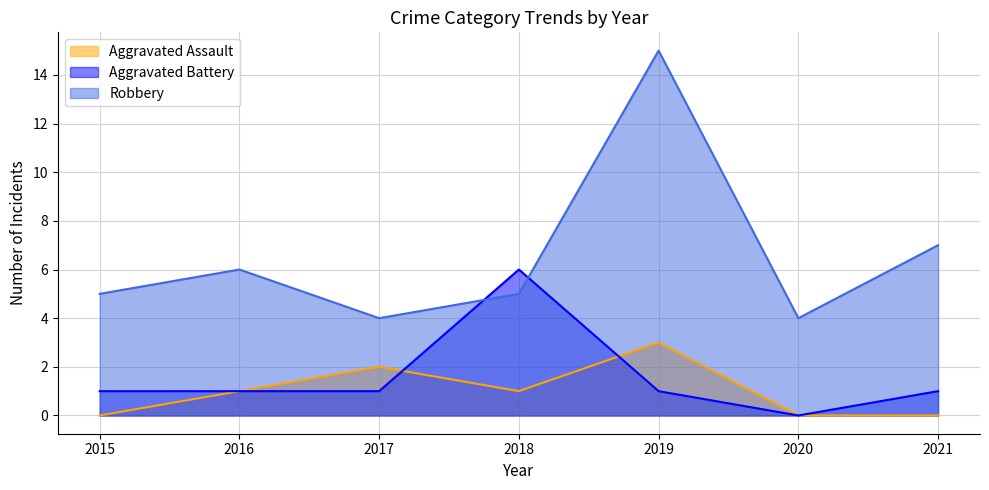

How many lines are shown in the chart?

3